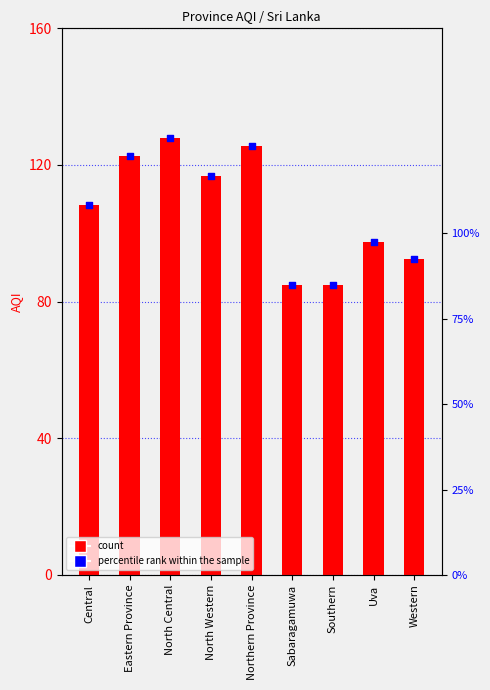

Is the value of percentile rank within the sample at North Central greater than the value of AQI at Northern Province?

Yes